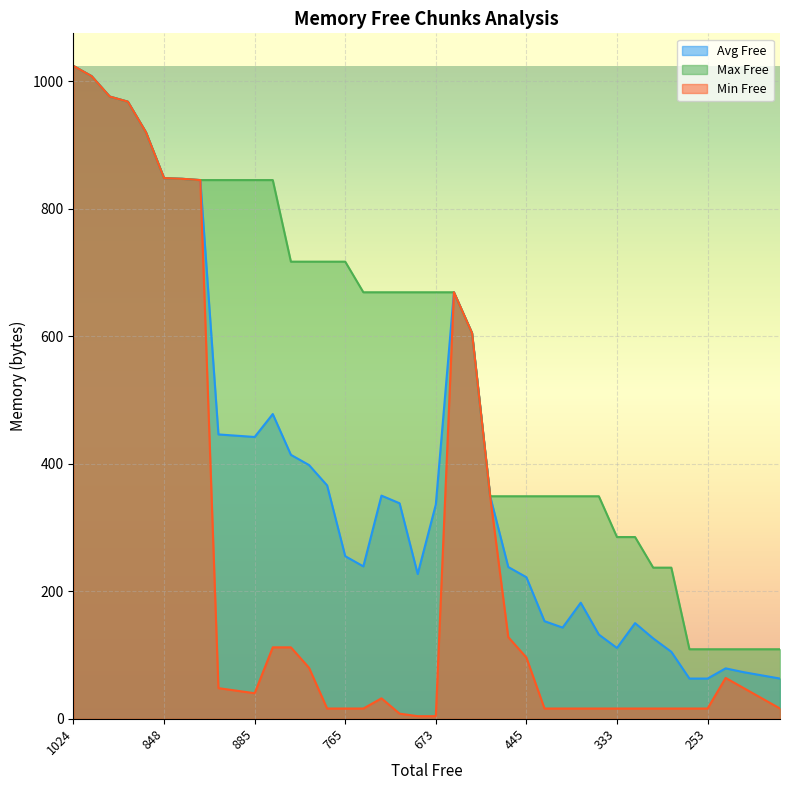

Where is the first local minimum for Avg Free?

885